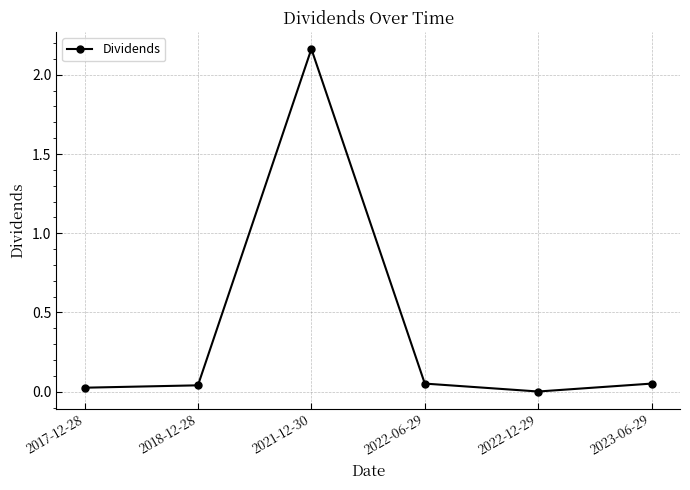

Which category has the highest value across all series?

2021-12-30